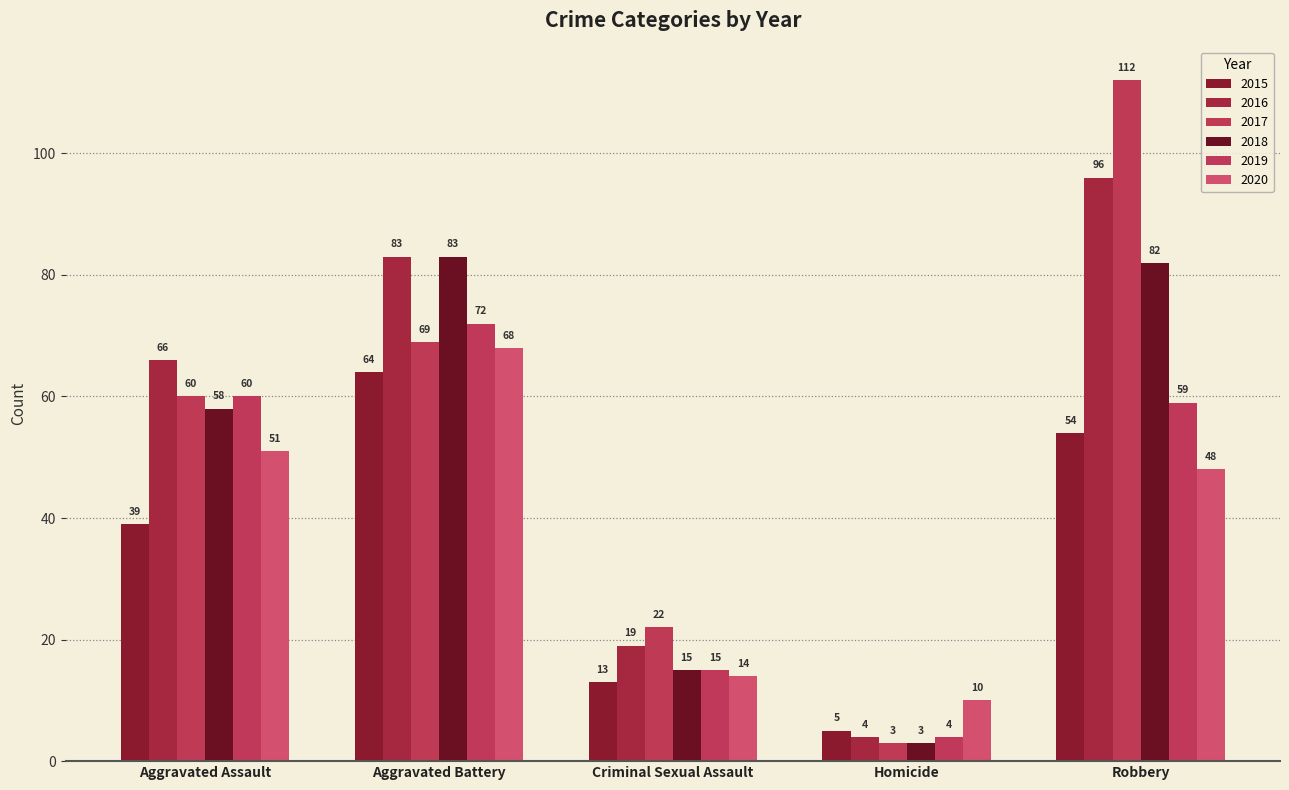

Between Criminal Sexual Assault and Homicide, which series saw the biggest shift?

2017